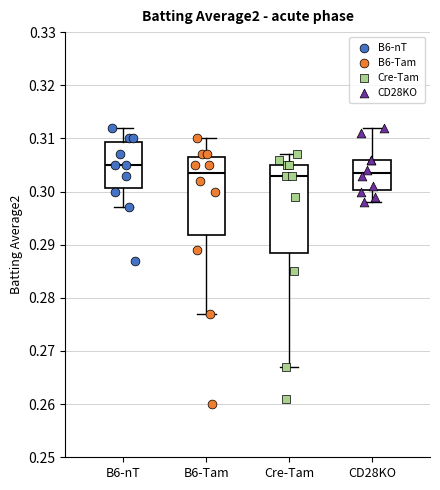

Which box's median line is the highest?

B6-nT